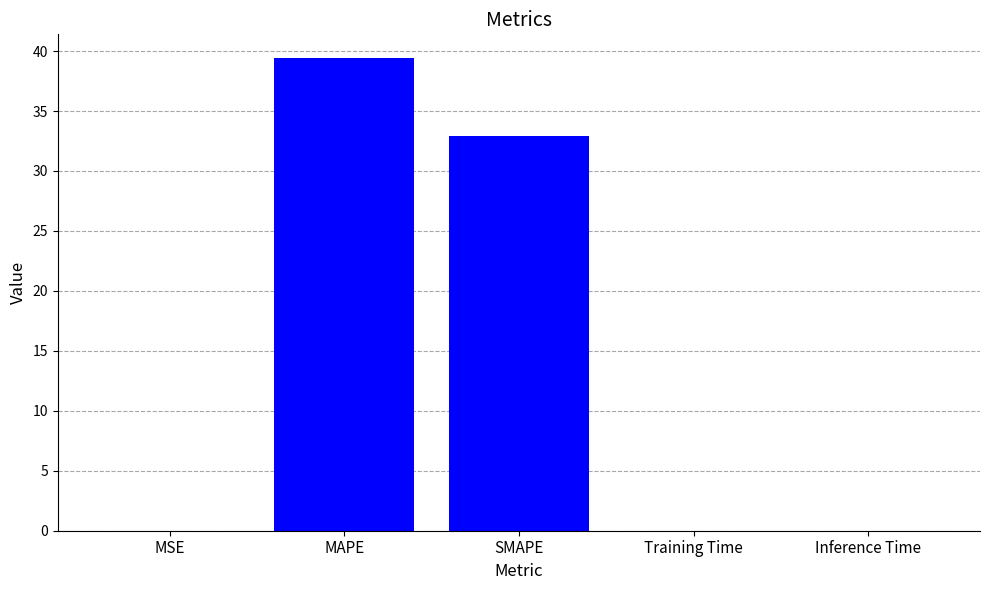

What is the approximate value at SMAPE?

32.9